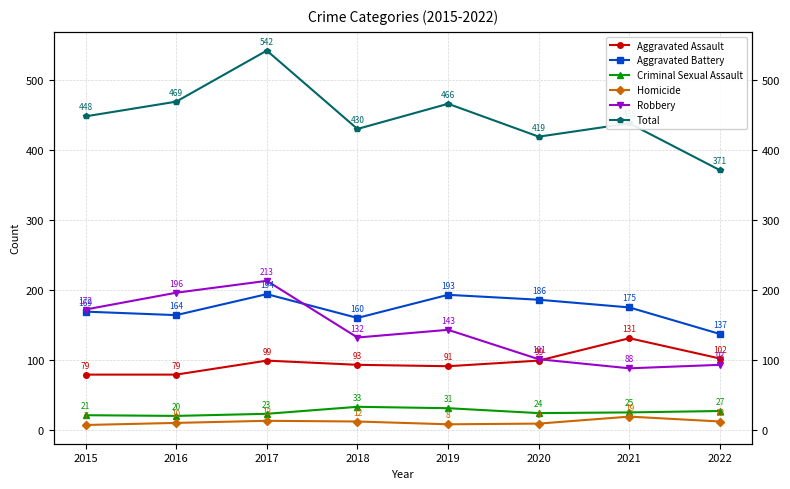

What are all the series names shown in the legend?

Aggravated Assault, Aggravated Battery, Criminal Sexual Assault, Homicide, Robbery, Total